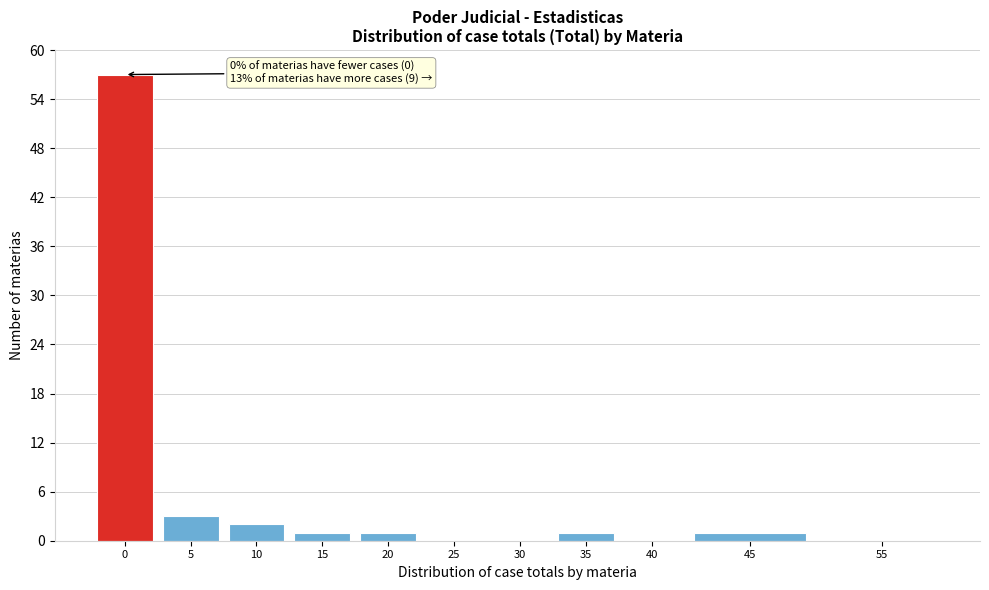

Reading left to right, transcribe all the data shown in this chart.

0=57	5=3	10=2	15=1	20=1	25=0	30=0	35=1	40=0	45=1	55=0